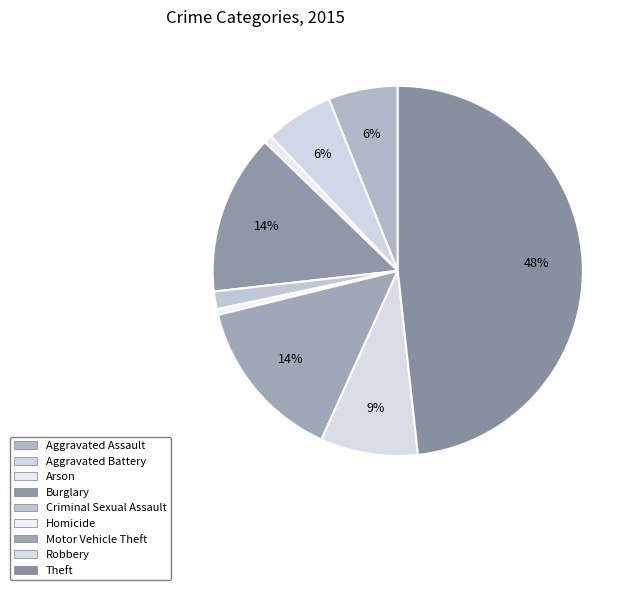

What percentage is the Criminal Sexual Assault slice, to the nearest percent?

2%